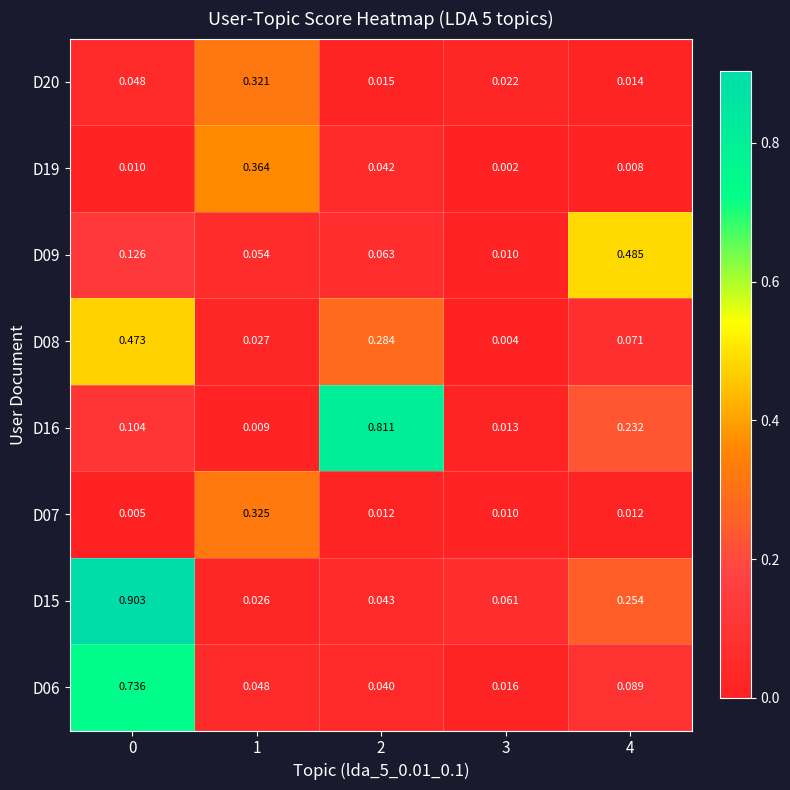

Is the value of D07 at 2 greater than the value of D19 at 3?

Yes